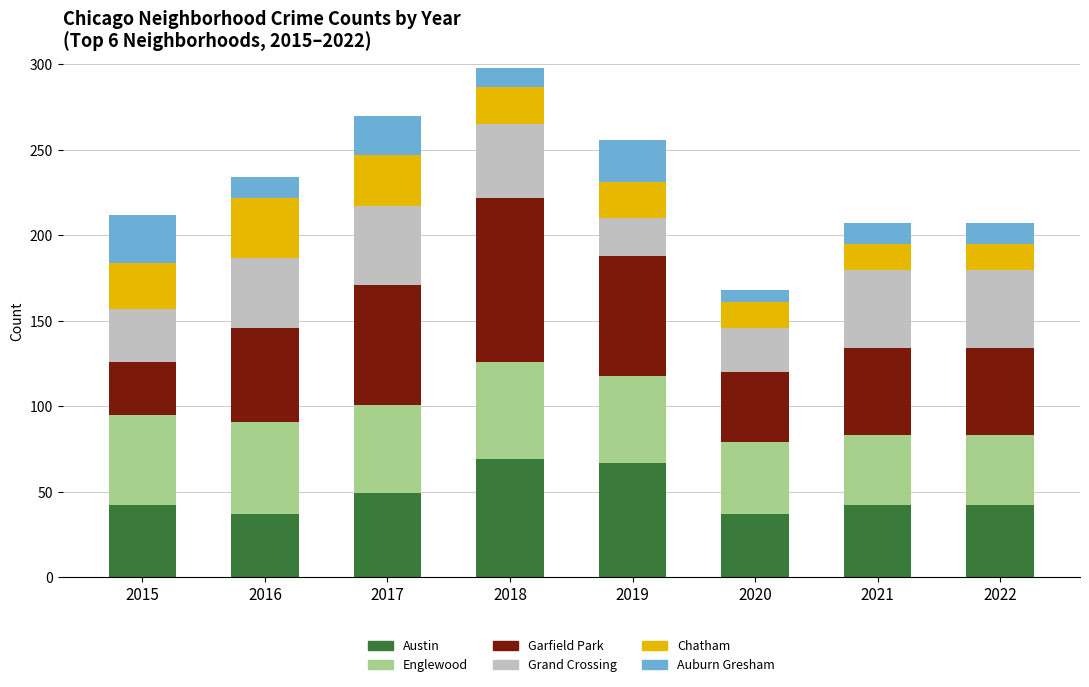

What is the highest value of the Austin series?

69